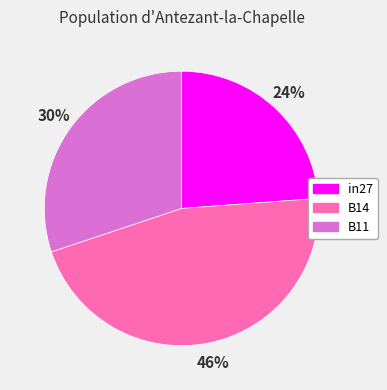

Is B14 the majority of the pie?

No